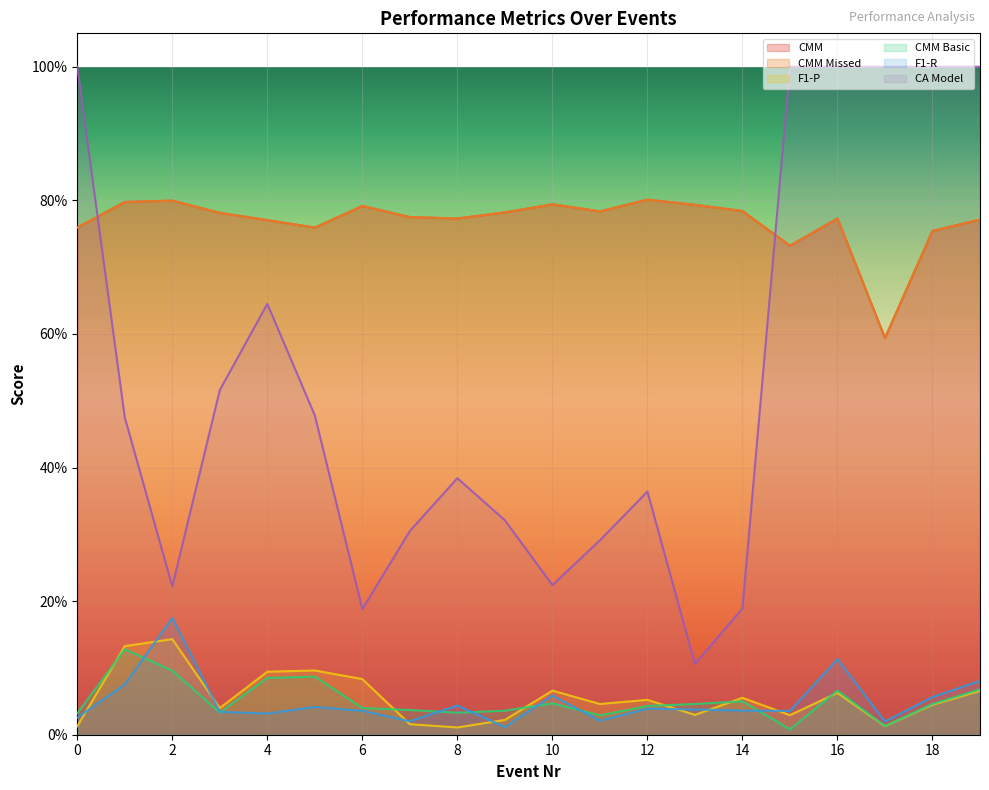

Reading left to right, list all the values displayed in this chart.

CMM: 0.8	0.8	0.8	0.8	0.8	0.8	0.8	0.8	0.8	0.8	0.8	0.8	0.8	0.8	0.8	0.7	0.8	0.6	0.8	0.8
CMM Missed: 0.8	0.8	0.8	0.8	0.8	0.8	0.8	0.8	0.8	0.8	0.8	0.8	0.8	0.8	0.8	0.7	0.8	0.6	0.8	0.8
F1-P: 0.0	0.1	0.1	0.0	0.1	0.1	0.1	0.0	0.0	0.0	0.1	0.0	0.1	0.0	0.1	0.0	0.1	0.0	0.0	0.1
CMM Basic: 0.0	0.1	0.1	0.0	0.1	0.1	0.0	0.0	0.0	0.0	0.0	0.0	0.0	0.0	0.1	0.0	0.1	0.0	0.0	0.1
F1-R: 0.0	0.1	0.2	0.0	0.0	0.0	0.0	0.0	0.0	0.0	0.1	0.0	0.0	0.0	0.0	0.0	0.1	0.0	0.1	0.1
CA Model: 1.0	0.5	0.2	0.5	0.6	0.5	0.2	0.3	0.4	0.3	0.2	0.3	0.4	0.1	0.2	1.0	1.0	1.0	1.0	1.0